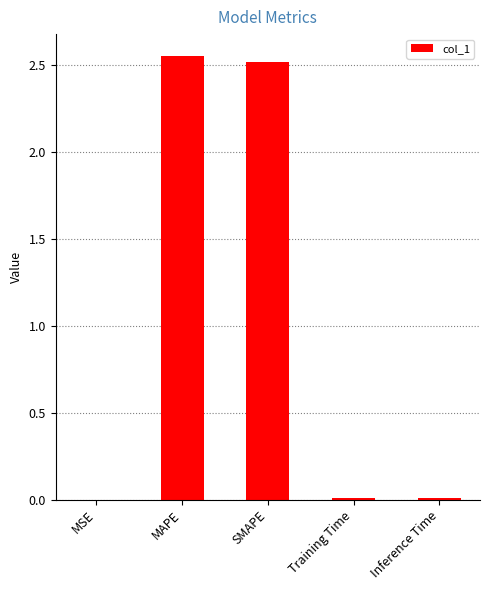

The chart shows a value of 0.0 at Training Time. True or false?

True